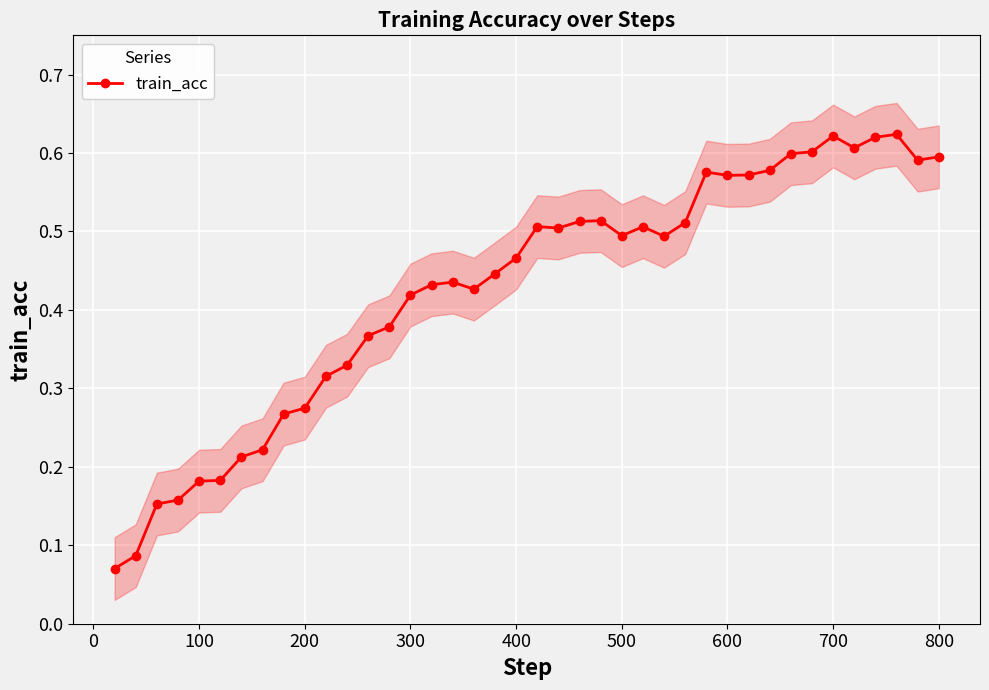

What is the minimum value shown in the chart?

0.1